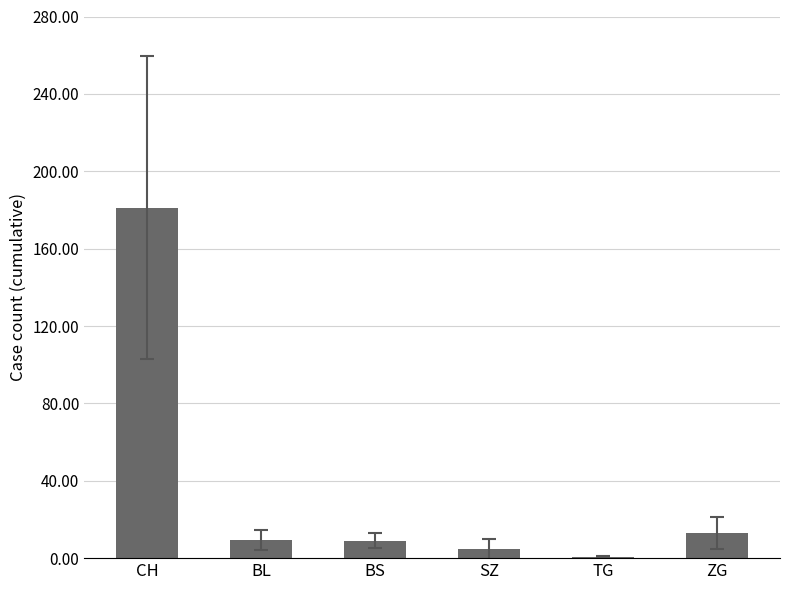

True or false: the data shows 9.1 at BS.

True